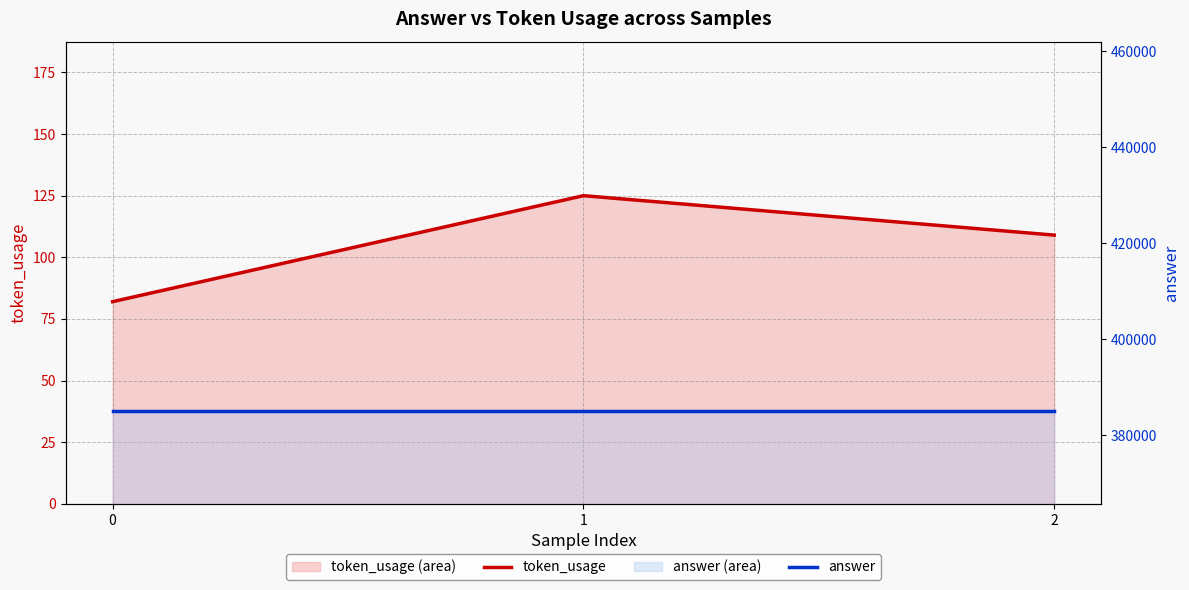

What are all the series names shown in the legend?

token_usage, answer